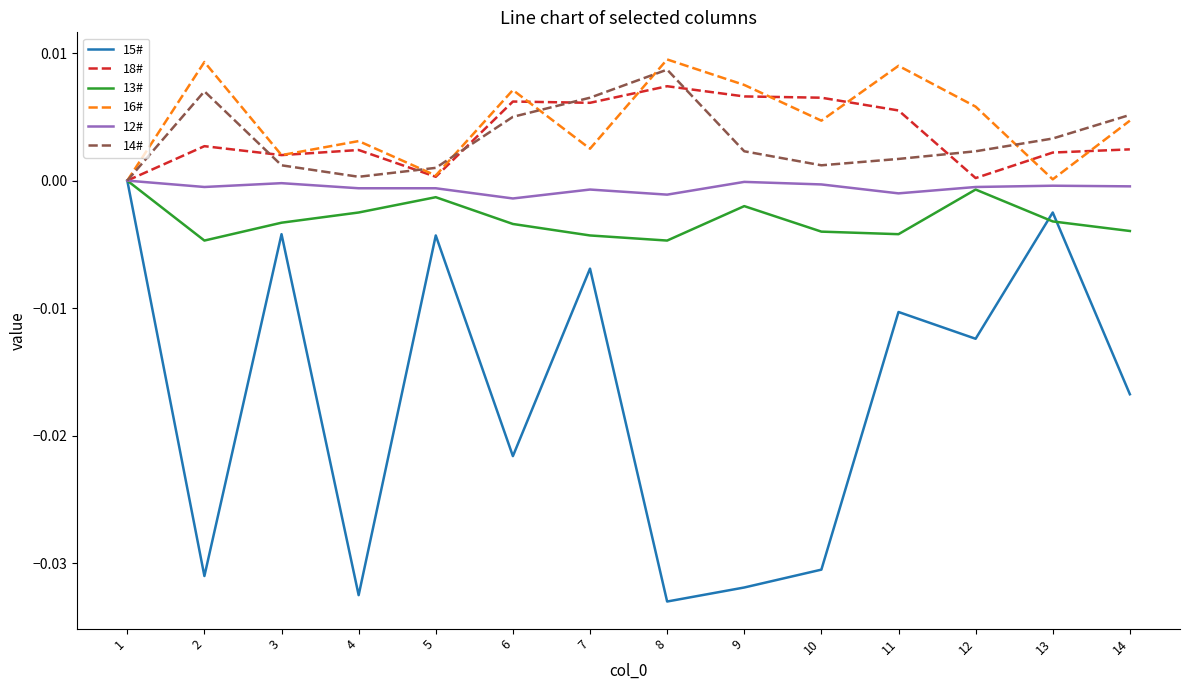

Is it true that 15# equals -0.0 at 4?

True